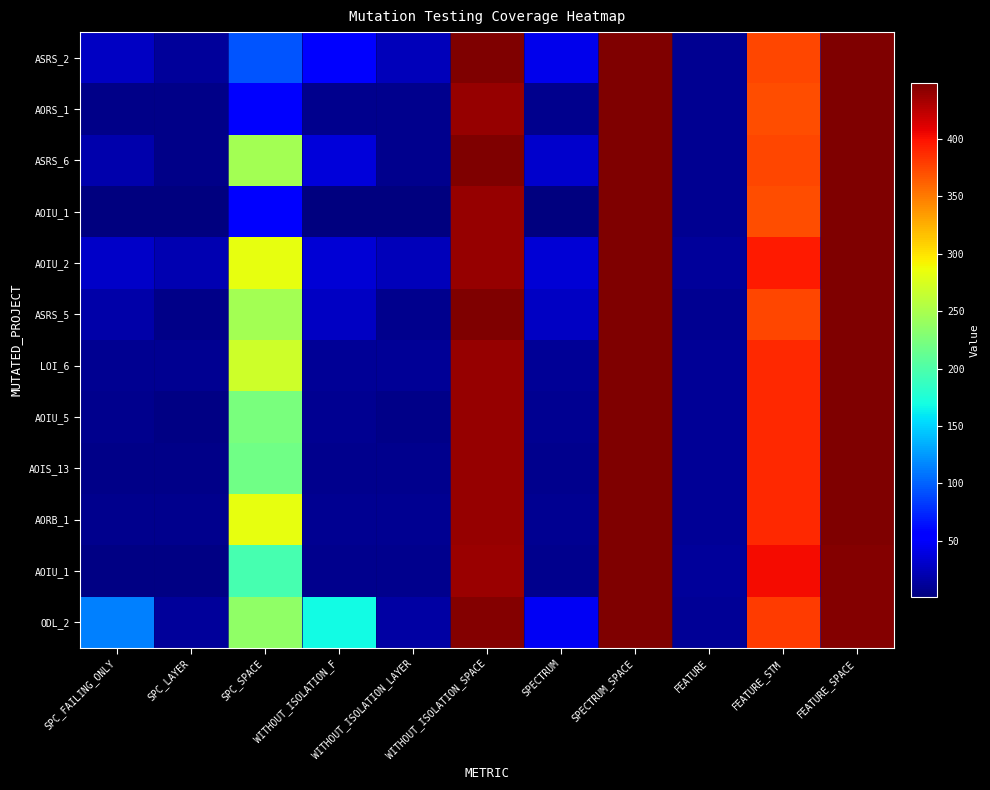

What is the difference between the highest and lowest values at SPC_FAILING_ONLY?

113